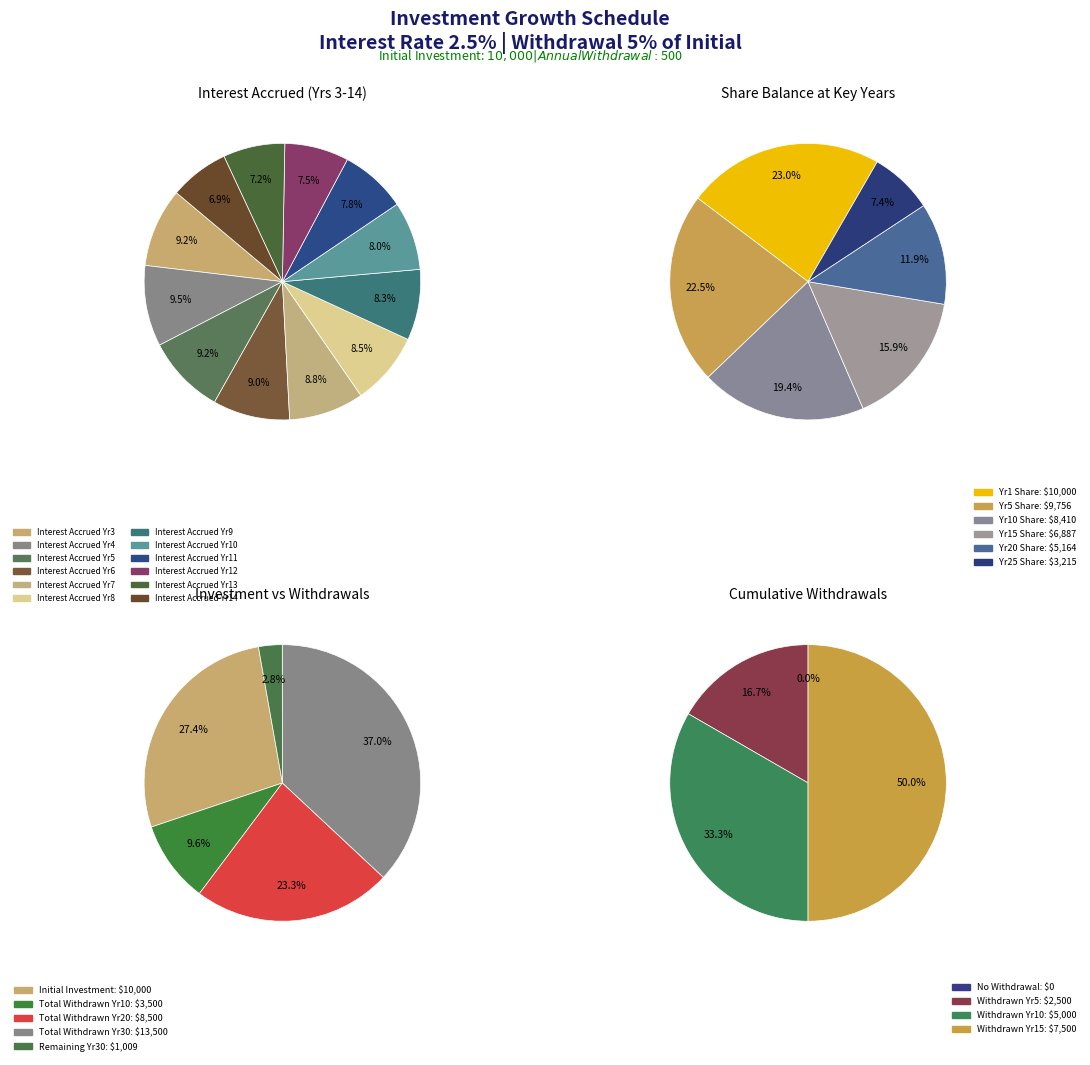

To the nearest percent, what is the average slice percentage?

8%